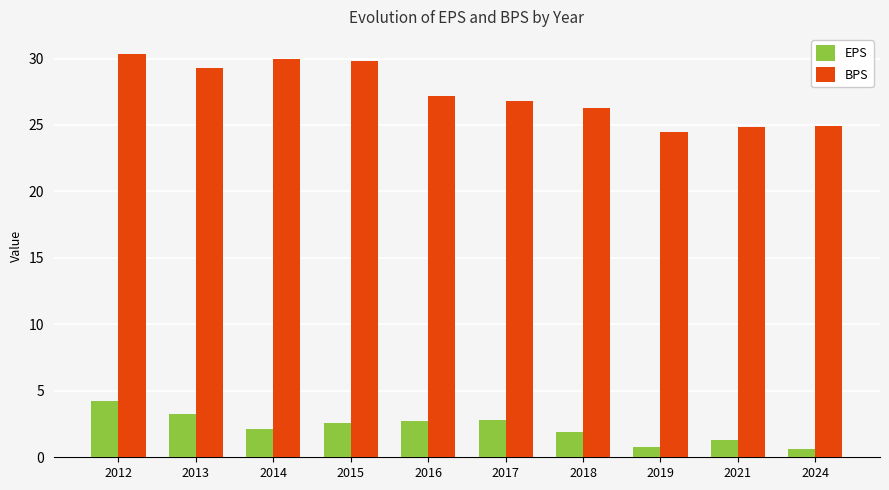

At 2021, list the series in order from smallest to largest.

EPS, BPS